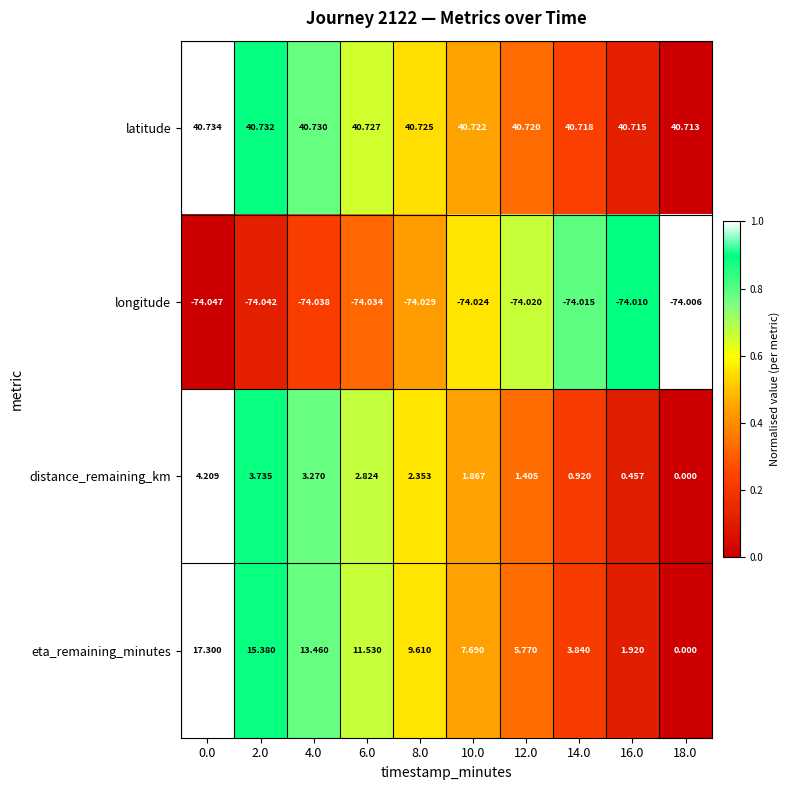

Is the value of latitude at 0.0 greater than the value of longitude at 0.0?

Yes